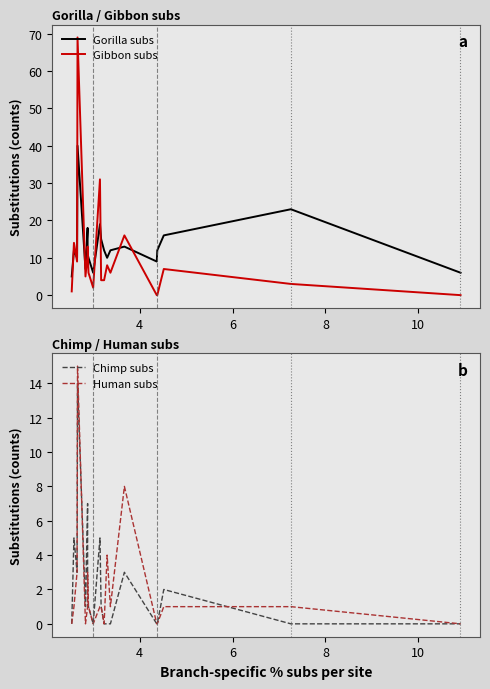

Reading left to right, transcribe all the data shown in this chart.

Gorilla subs: 5	12	10	40	7	18	11	10	6	19	15	12	10	12	13	9	12	16	23	6
Gibbon subs: 1	14	9	69	5	11	13	6	2	31	4	4	8	6	16	0	0	7	3	0
Chimp subs: 0	5	3	14	1	7	1	1	0	5	1	0	0	0	3	0	0	2	0	0
Human subs: 0	1	3	15	0	1	3	1	0	1	1	0	4	1	8	0	0	1	1	0